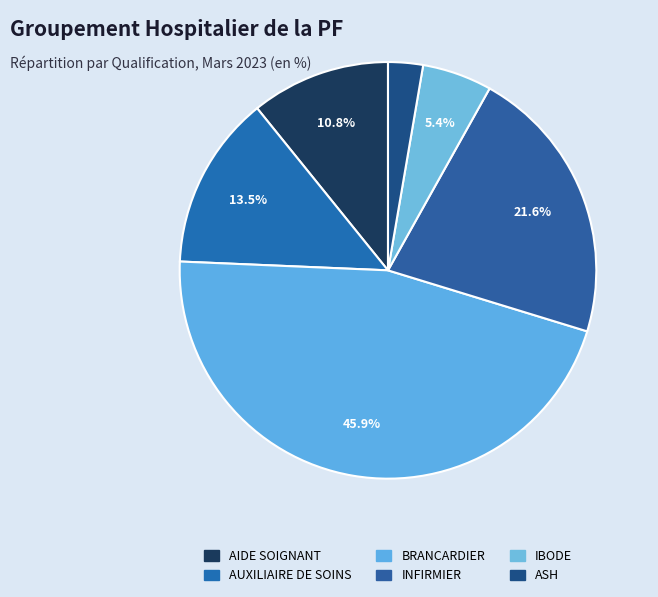

Approximately how many times larger is the value at AIDE SOIGNANT compared to ASH?

4.0